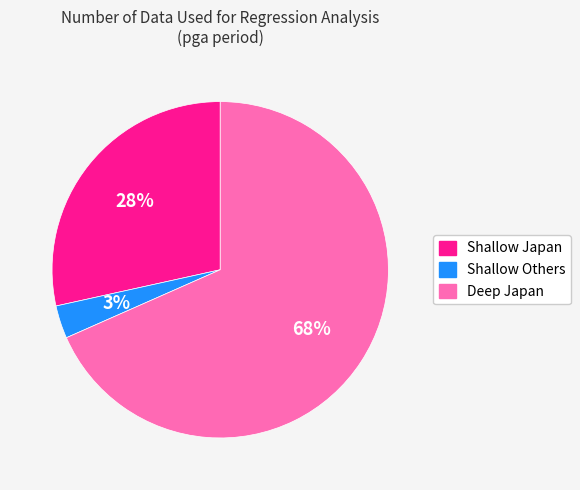

Which category has the smallest portion of the pie?

Shallow Others